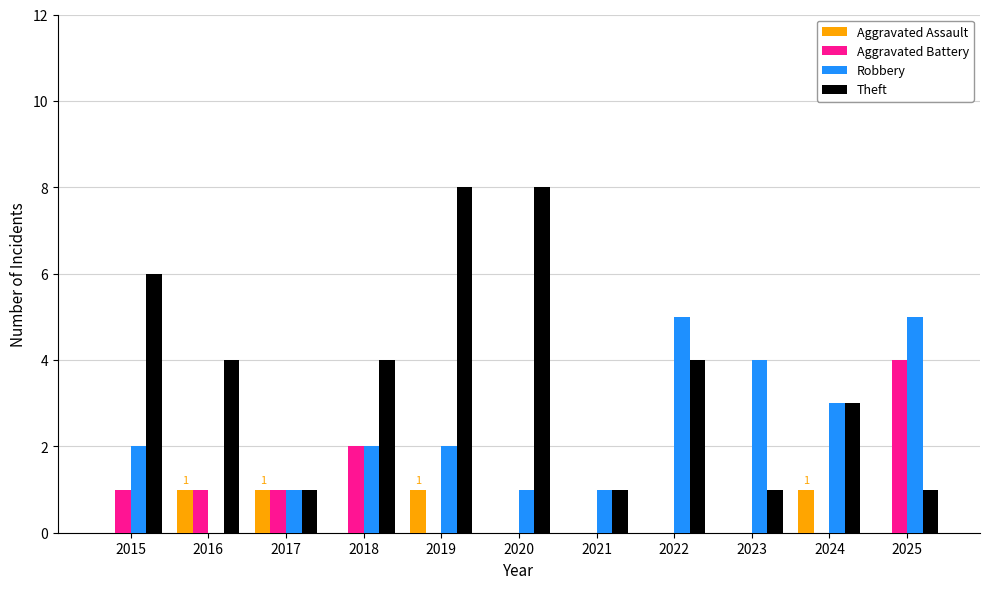

Reading left to right, list all the values displayed in this chart.

Aggravated Assault: 0	1	1	0	1	0	0	0	0	1	0
Aggravated Battery: 1	1	1	2	0	0	0	0	0	0	4
Robbery: 2	0	1	2	2	1	1	5	4	3	5
Theft: 6	4	1	4	8	8	1	4	1	3	1